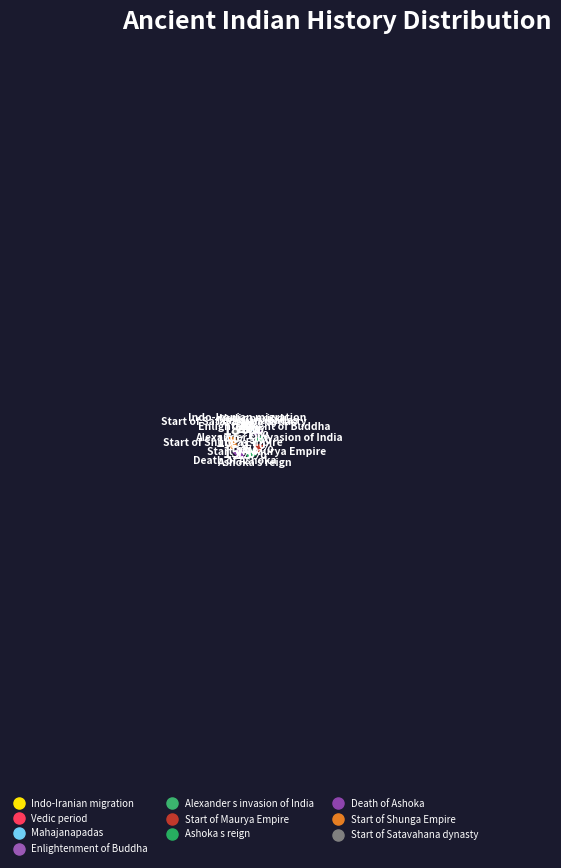

Which slice is the largest?

Start of Satavahana dynasty